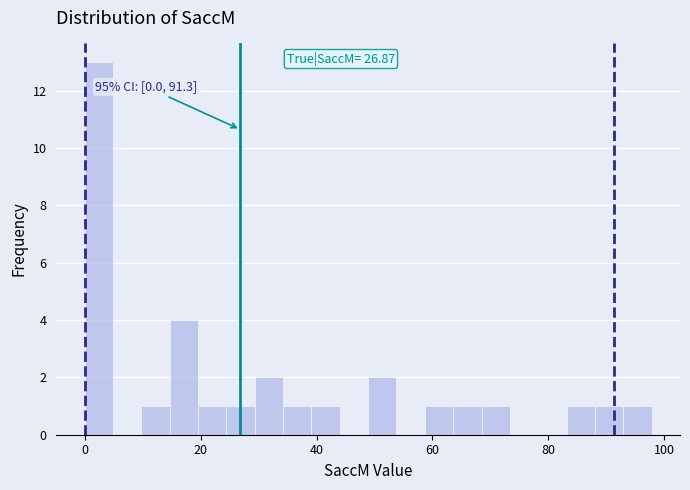

Read against the x-axis, roughly where is the centre of the tallest bar?

2